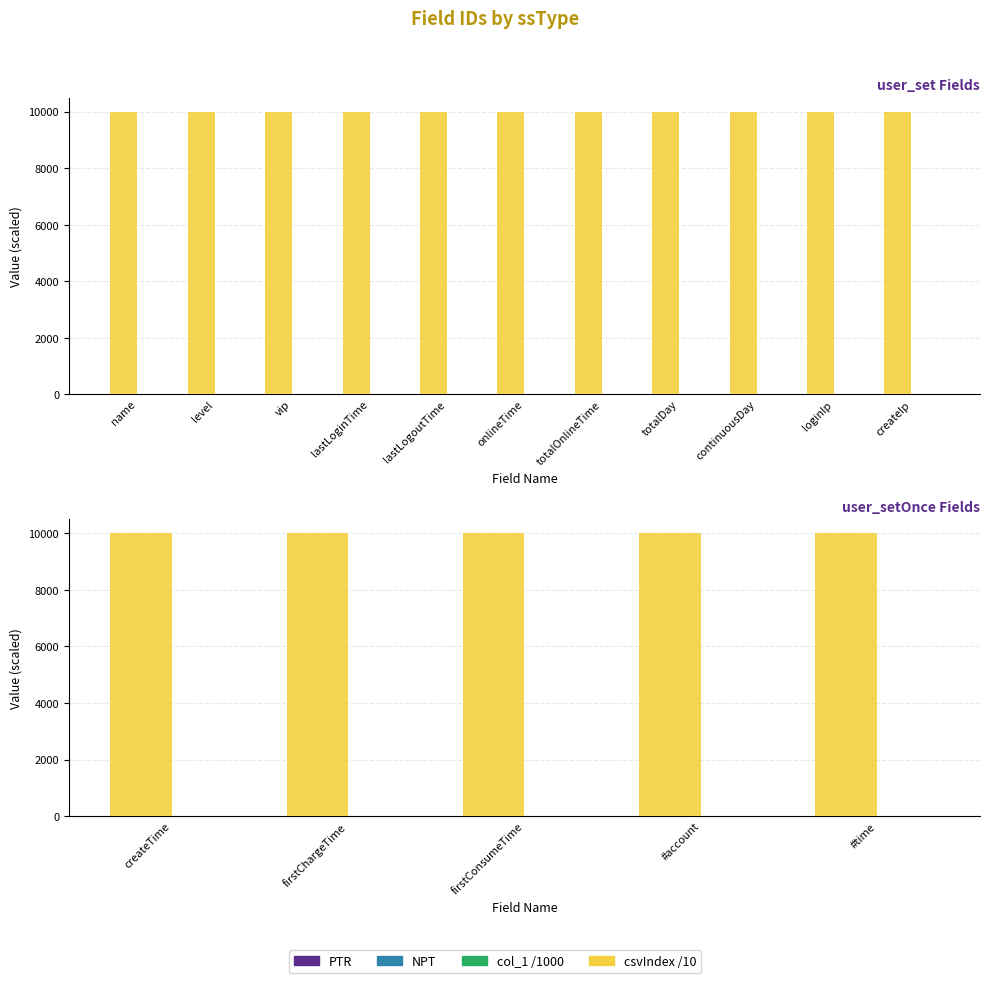

What is the total value across all series at #account?

10000.4